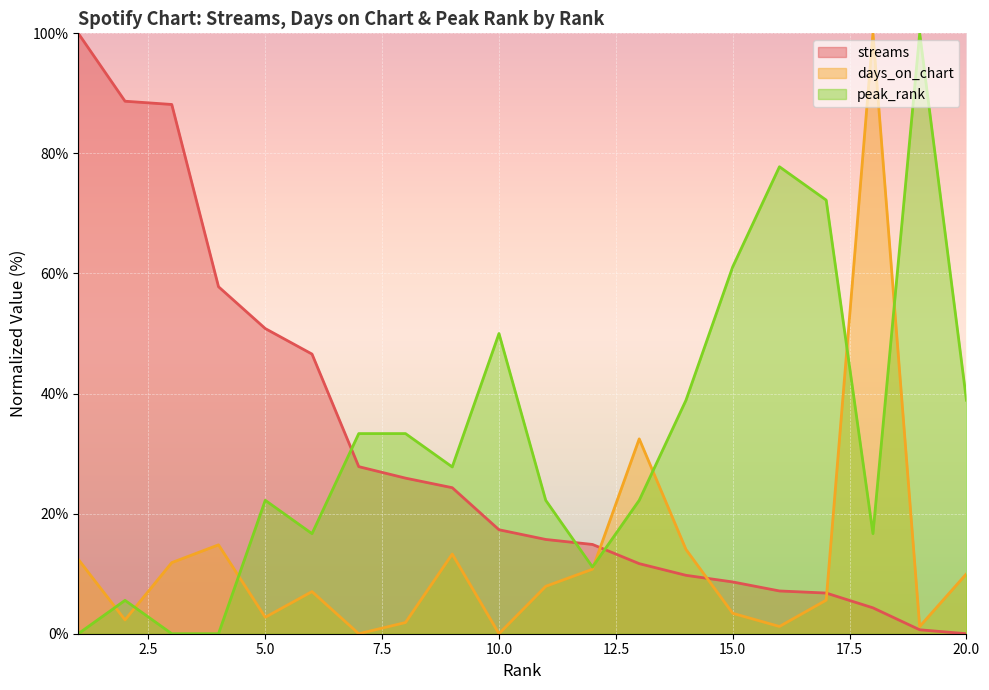

How many values in the streams series are below 17?

10